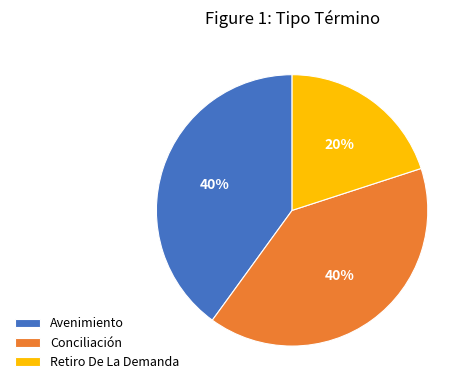

Which has a higher value, Avenimiento or Retiro De La Demanda?

Avenimiento